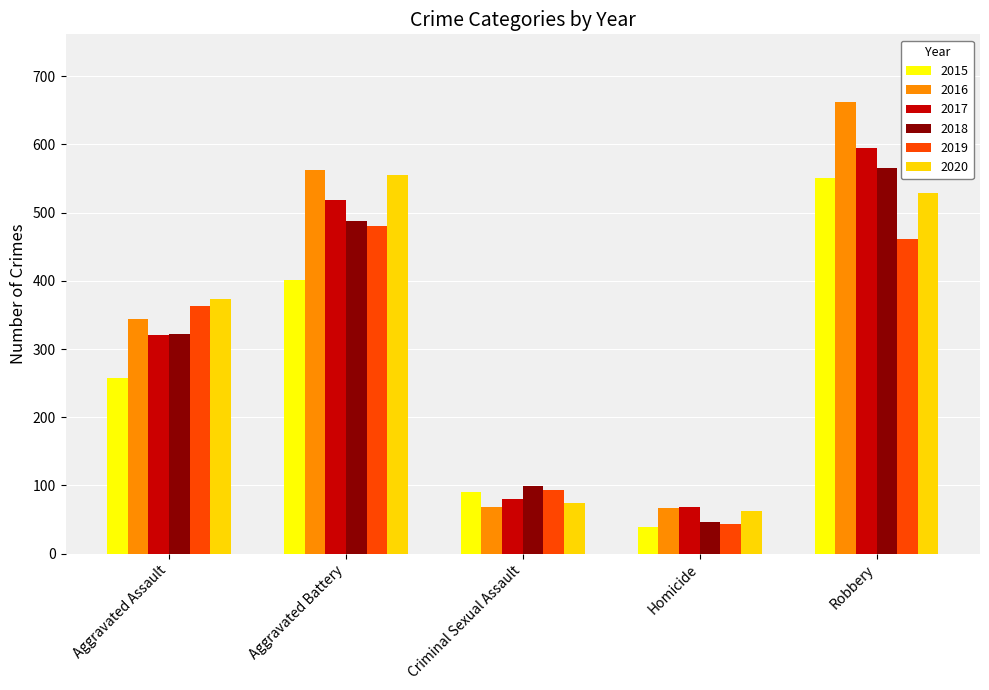

True or false: 2020 has a value of 555 at Aggravated Battery.

True